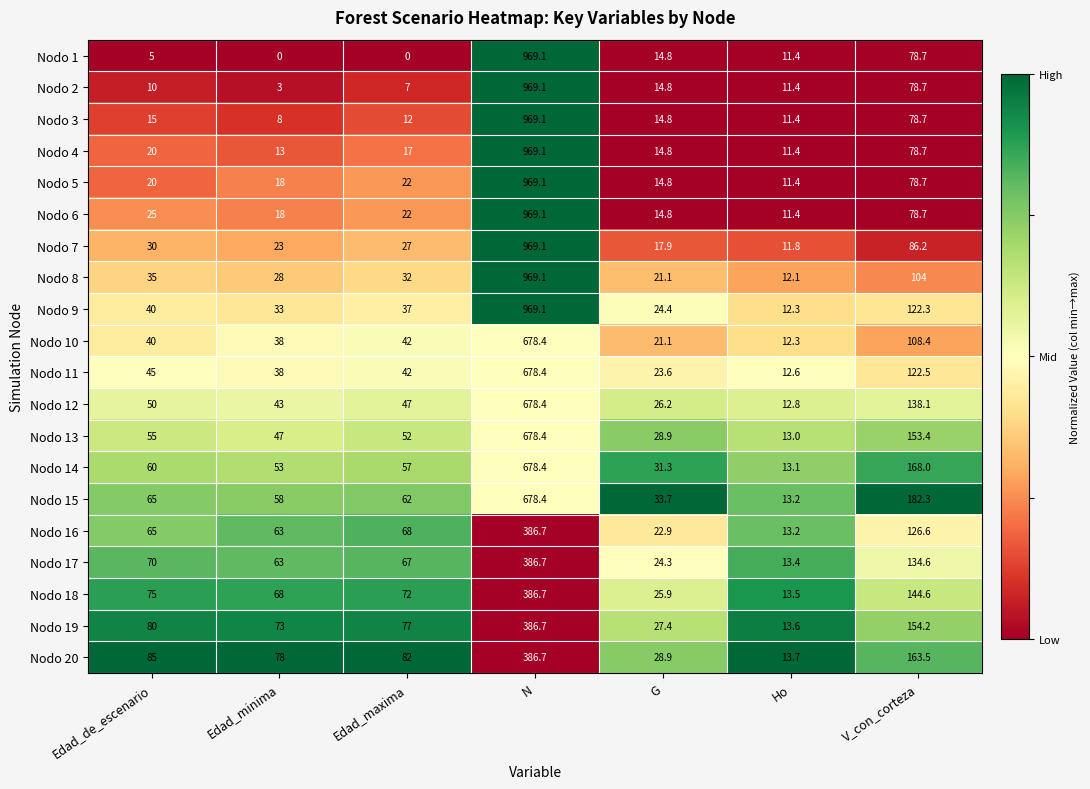

What is the approximate value of Nodo 17 at Edad_maxima?

67.0